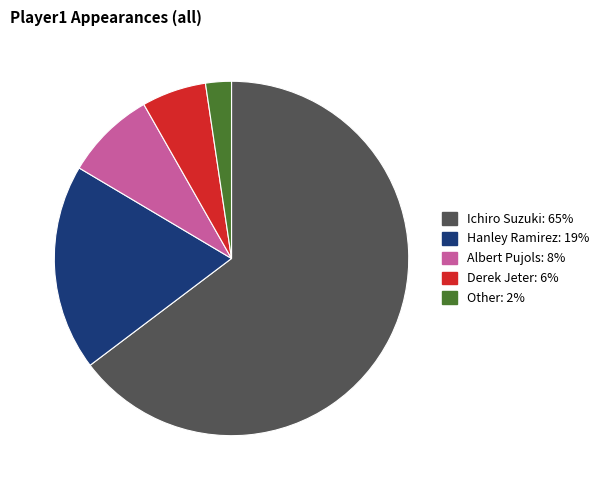

True or false: Other accounts for 12% of the total.

False